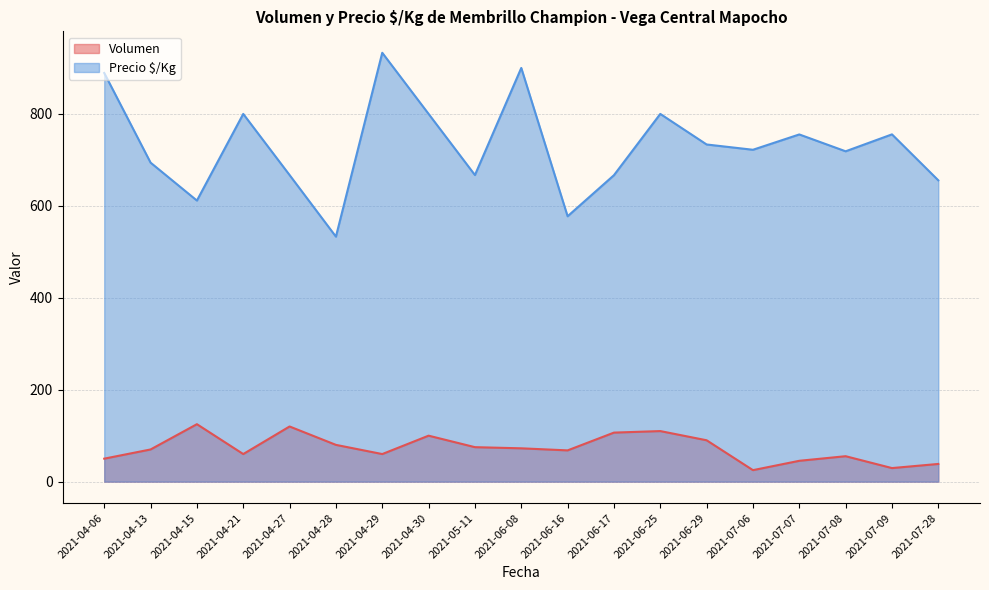

True or false: Volumen and Precio $/Kg intersect in this chart.

False